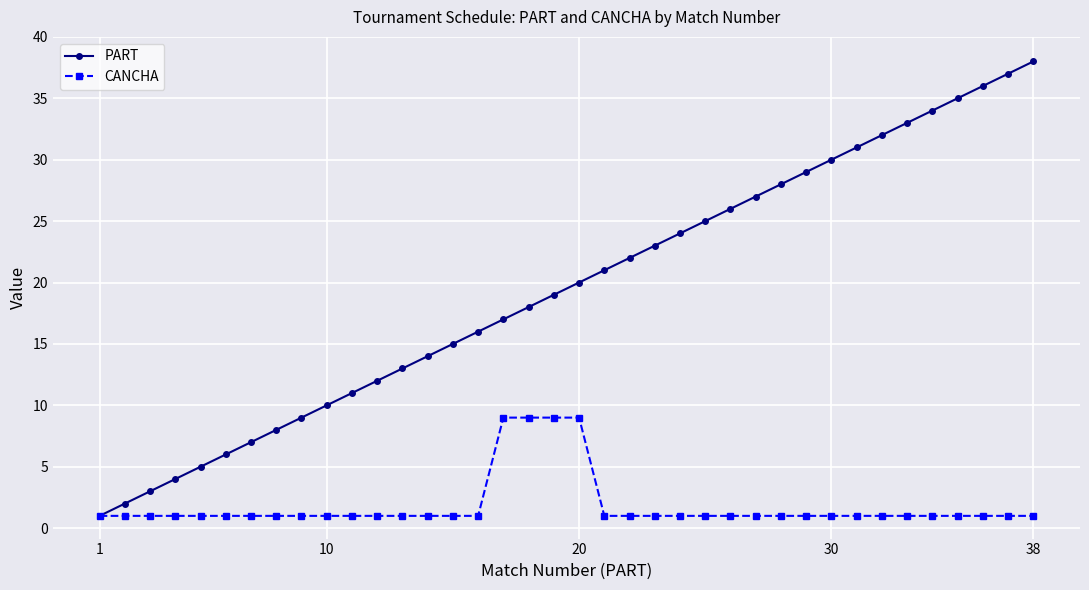

List the series in order of their peak value, lowest first.

CANCHA, PART